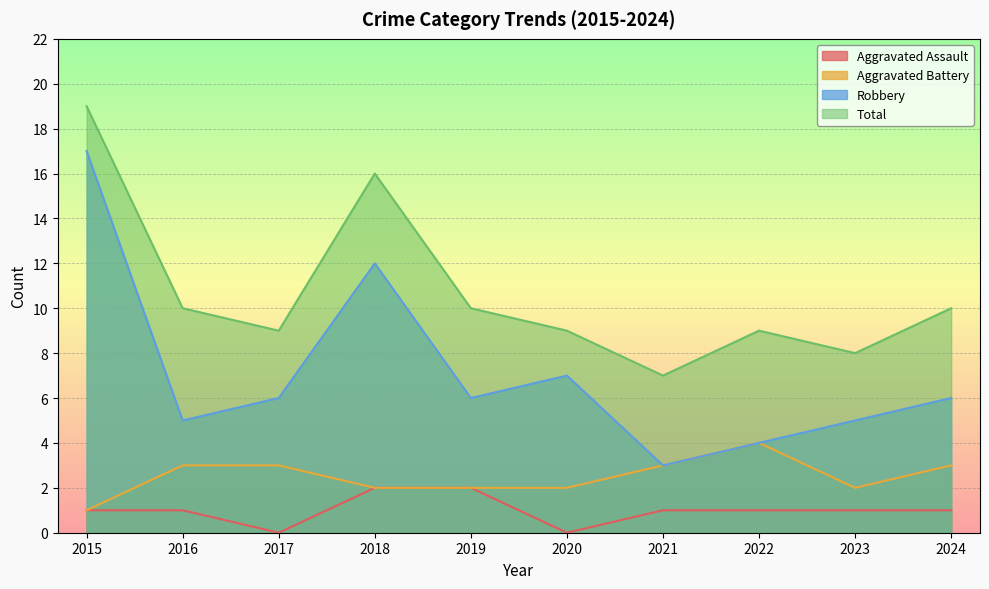

What is the difference between the Total values at 2016 and 2018?

6